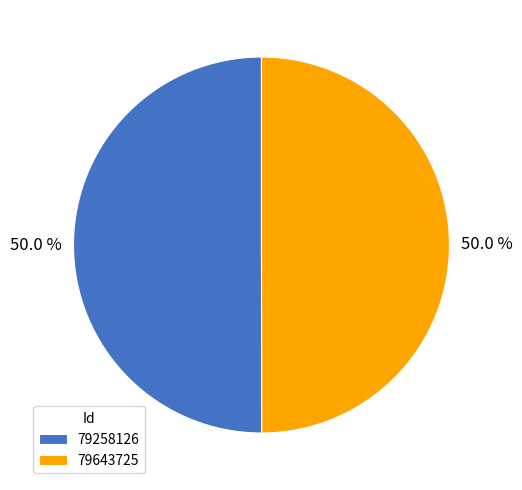

What percentage is NOT represented by 79258126?

50.0%